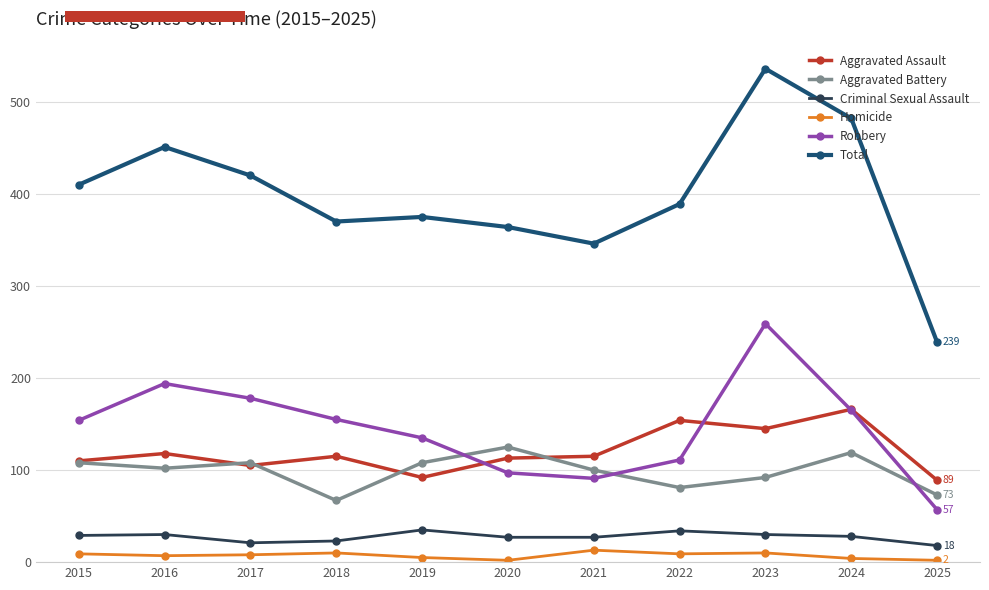

What is the sum of the Total values at 2021 and 2016?

797